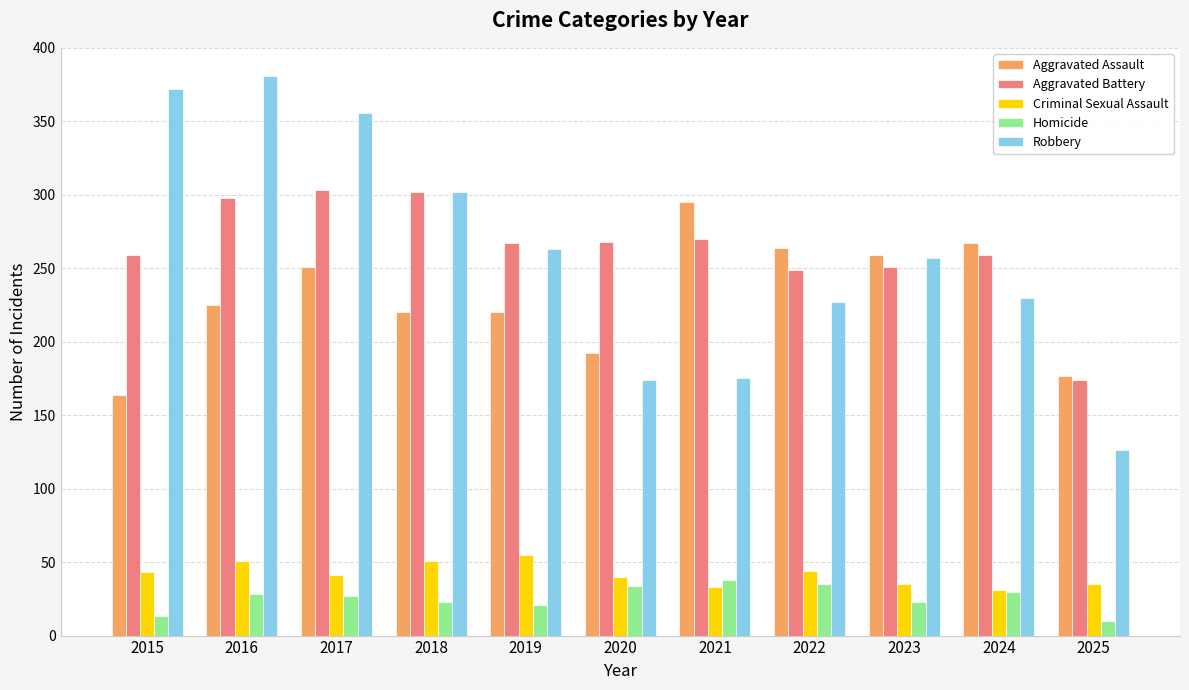

Which category has the lowest value in the Aggravated Battery series?

2025